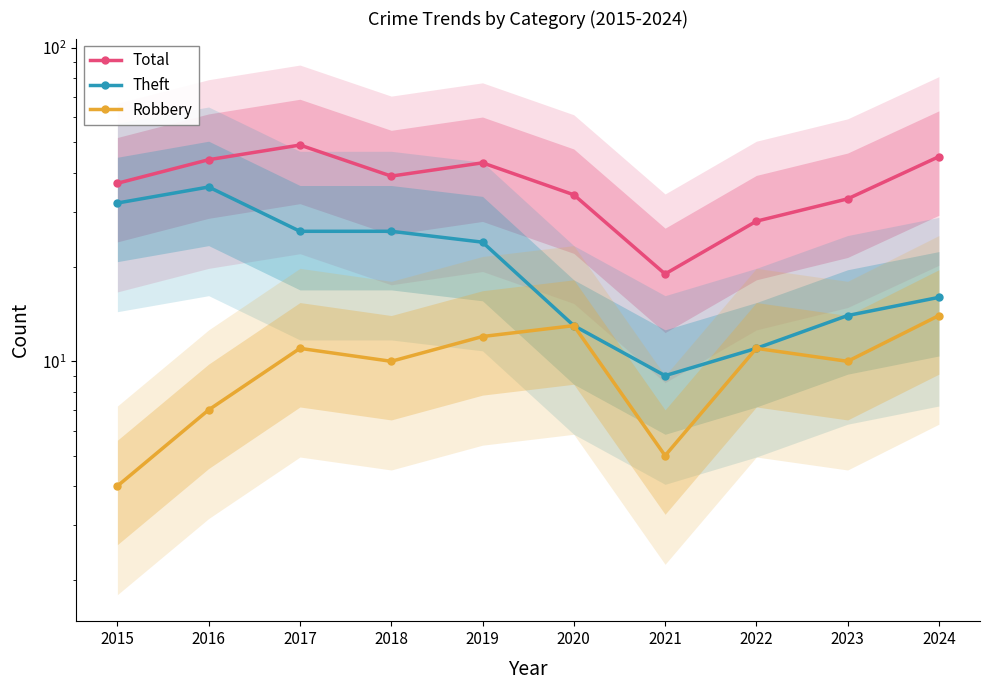

What is the difference between the Theft values at 2023 and 2015?

18